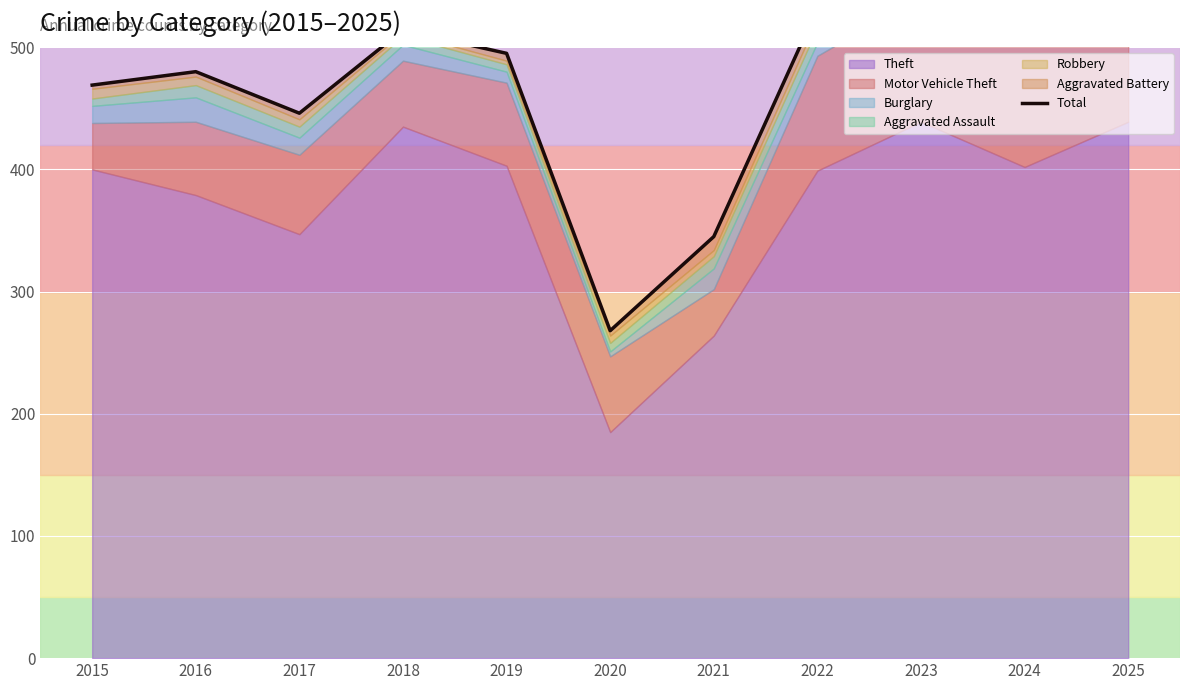

Which label corresponds to the smallest value in the chart?

2020